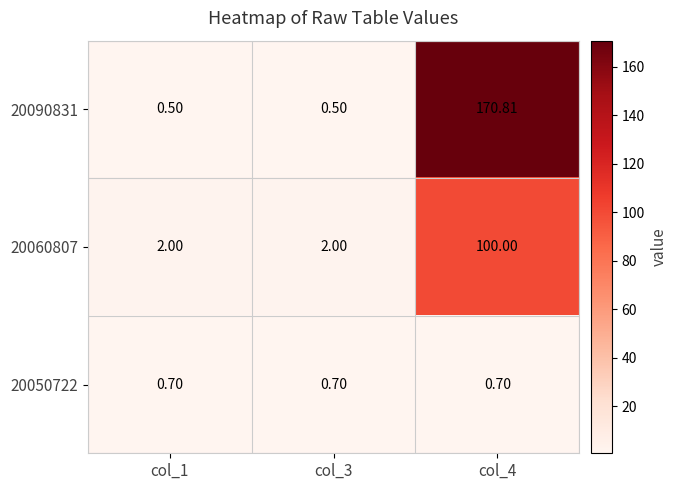

Is the value of 20050722 at col_4 greater than the value of 20060807 at col_4?

No